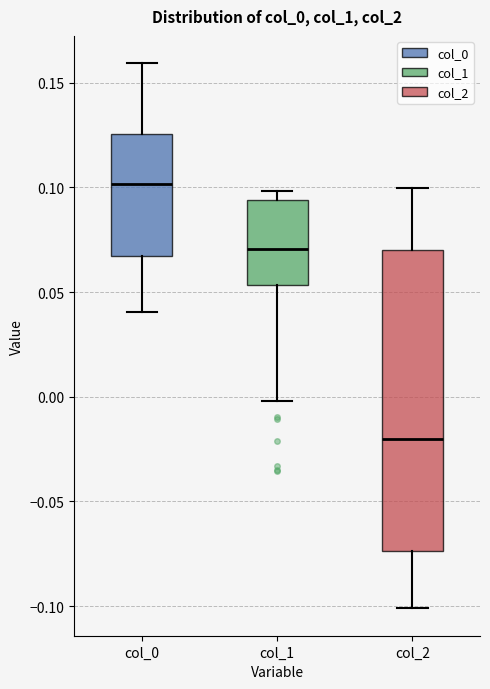

Where does the lower whisker of the box for col_2 end on the y-axis? The values are not printed on the chart, so give them approximately, as read against the axis.

-0.100